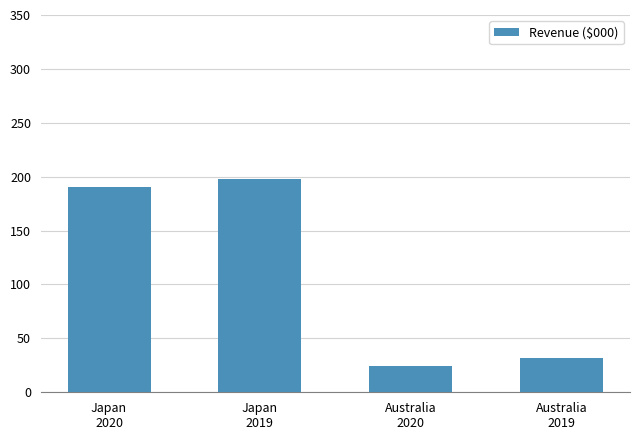

List the labels in order of value, largest first.

Japan
2019, Japan
2020, Australia
2019, Australia
2020